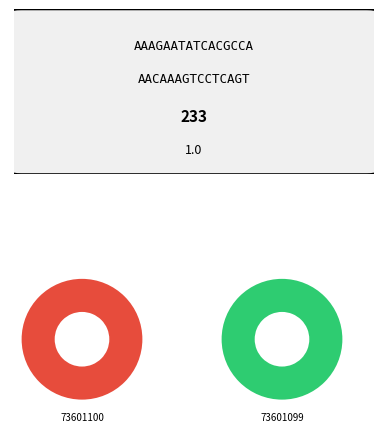

What percentage is the 73601099 slice, to the nearest percent?

50%